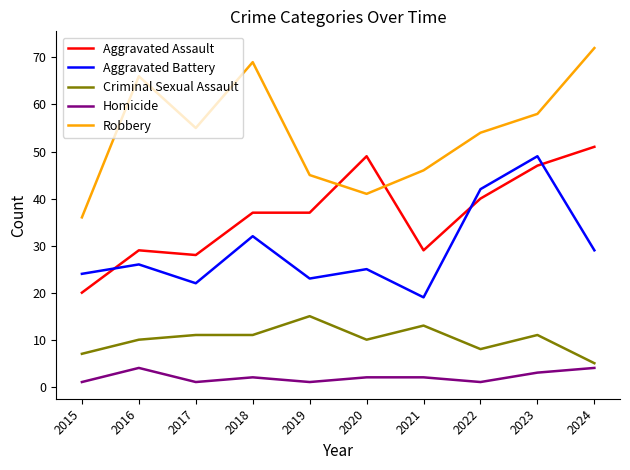

Which series has the widest spread of values?

Robbery